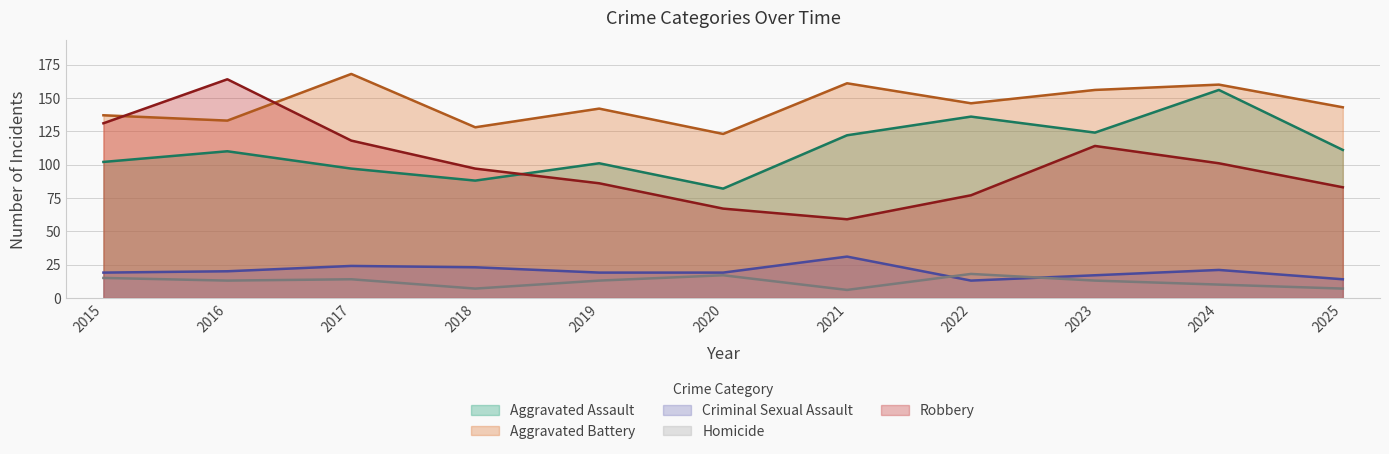

What is the sum of the Robbery values at 2020 and 2017?

185